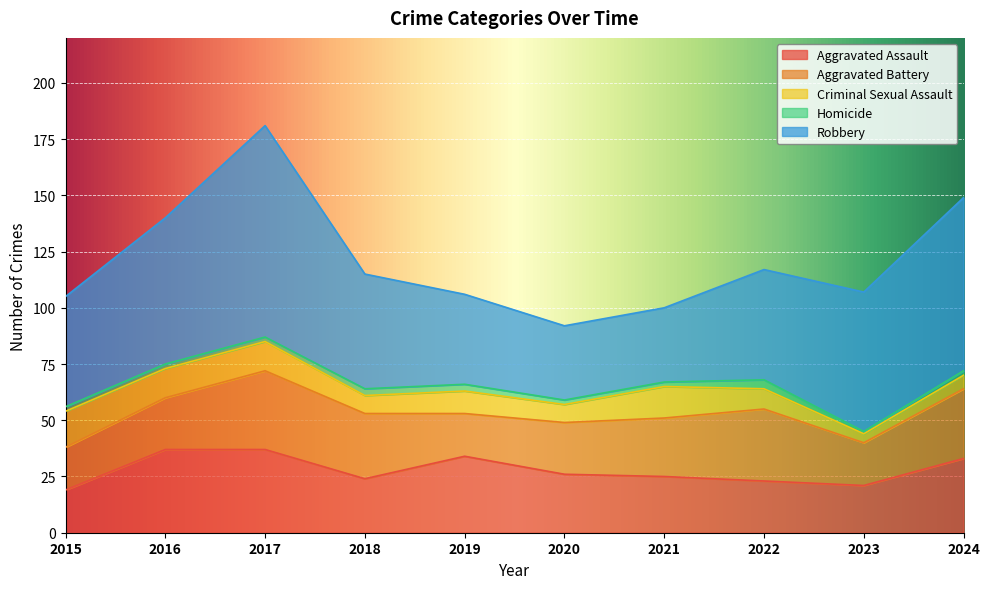

Reading left to right, what are all the values shown in this chart?

Aggravated Assault: 19	37	37	24	34	26	25	23	21	33
Aggravated Battery: 19	23	35	29	19	23	26	32	19	31
Criminal Sexual Assault: 16	13	13	8	10	8	14	9	4	6
Homicide: 2	2	2	3	3	2	2	4	1	2
Robbery: 49	65	94	51	40	33	33	49	62	77